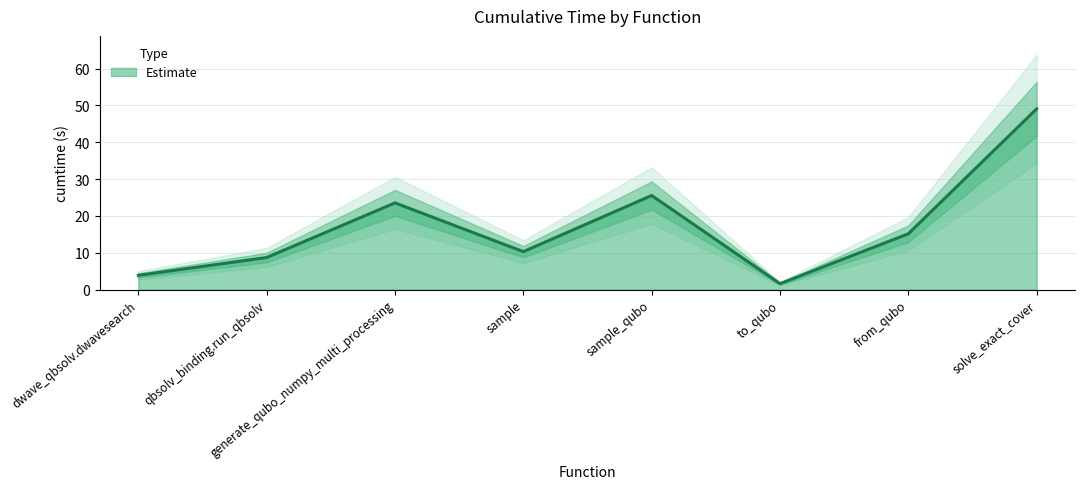

What is the value of the 3rd point from the left?

23.5